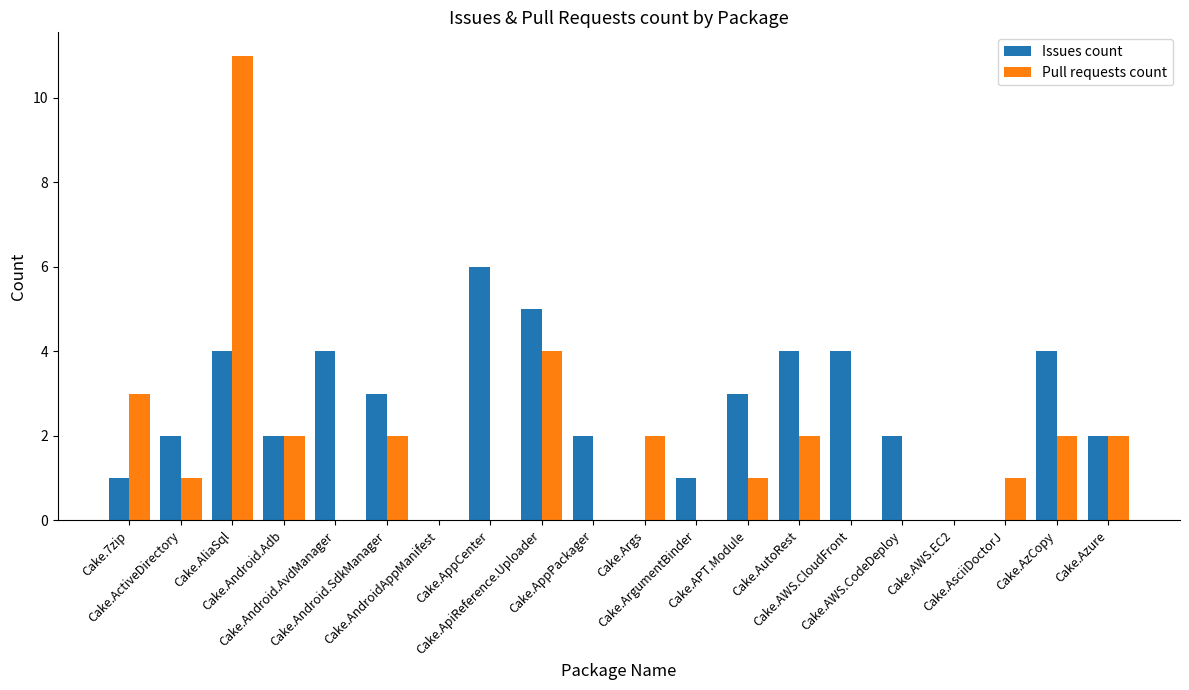

Where does the Pull requests count series first go above 1?

Cake.7zip